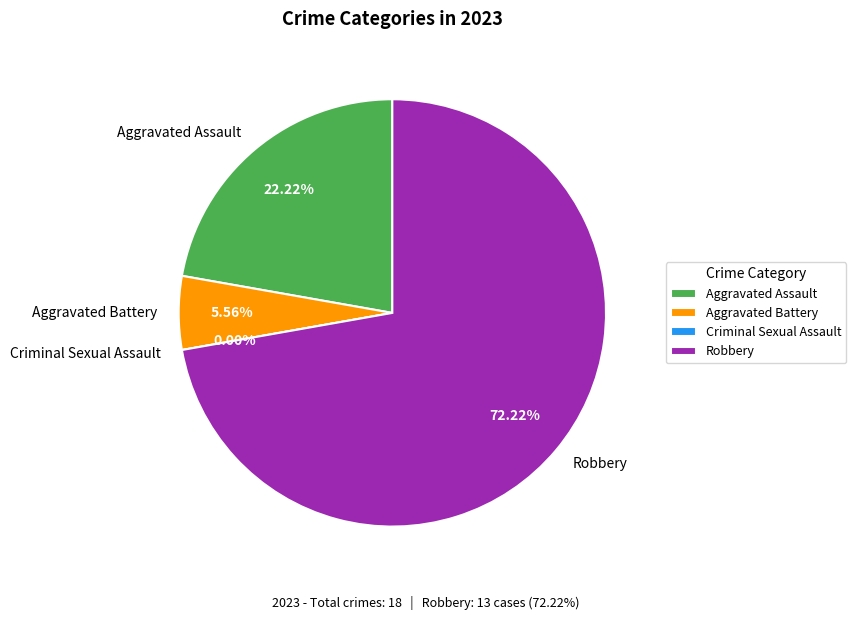

How many segments does this pie chart have?

4